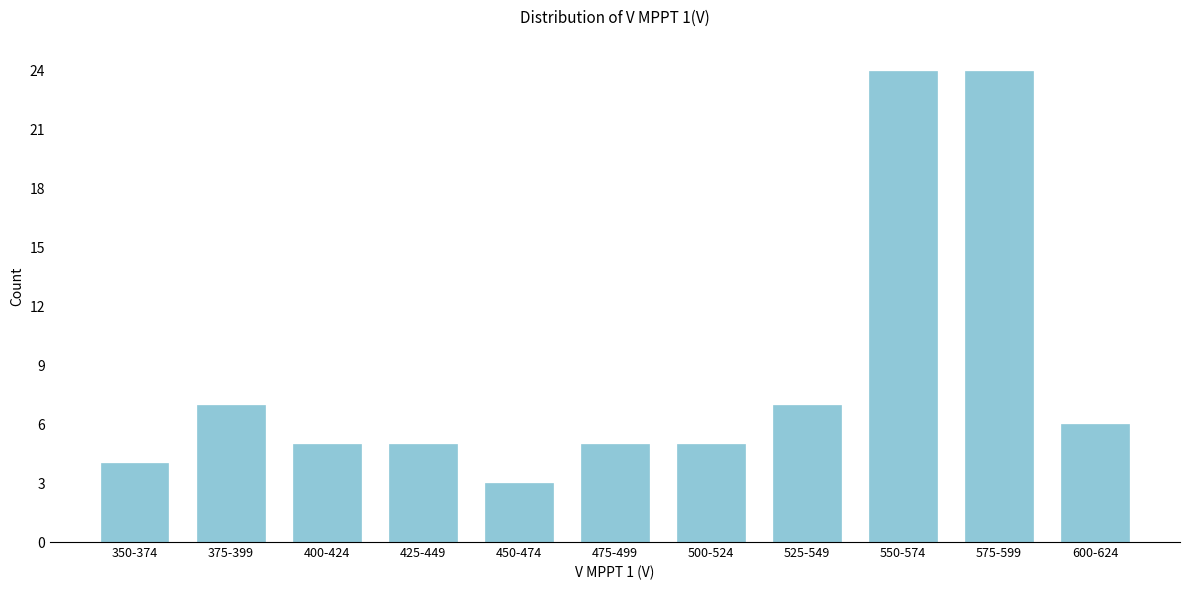

Reading right to left, transcribe all the data shown in this chart.

6	24	24	7	5	5	3	5	5	7	4